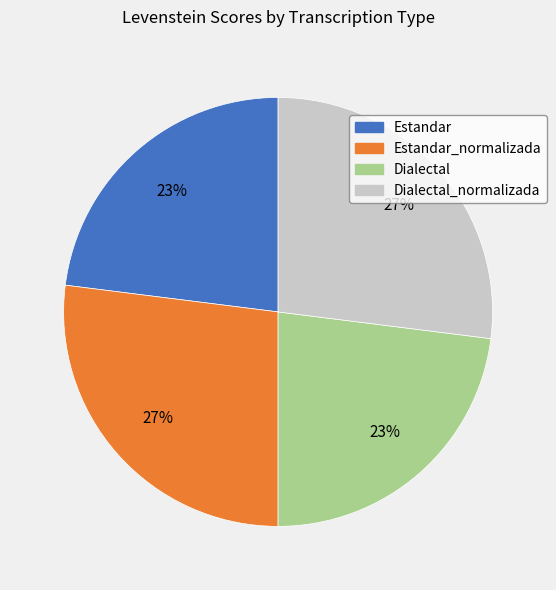

Is the sum of Estandar_normalizada and Dialectal_normalizada greater than half?

Yes